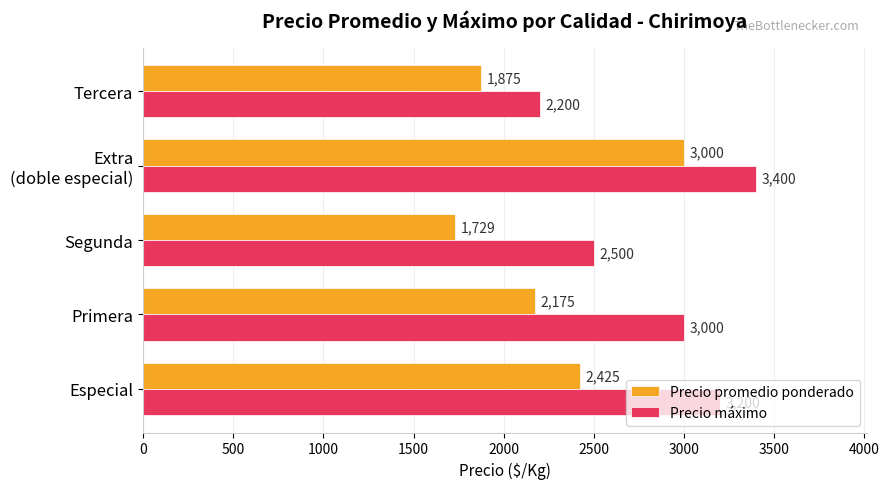

Rank the series by their average value, from highest to lowest.

Precio máximo, Precio promedio ponderado